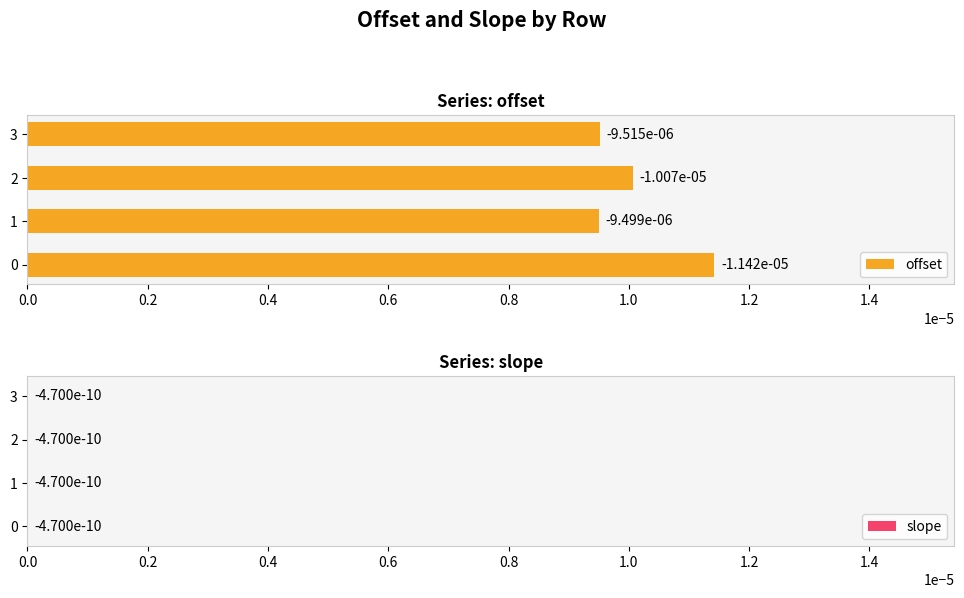

How many offset values are between 0 and 1?

4